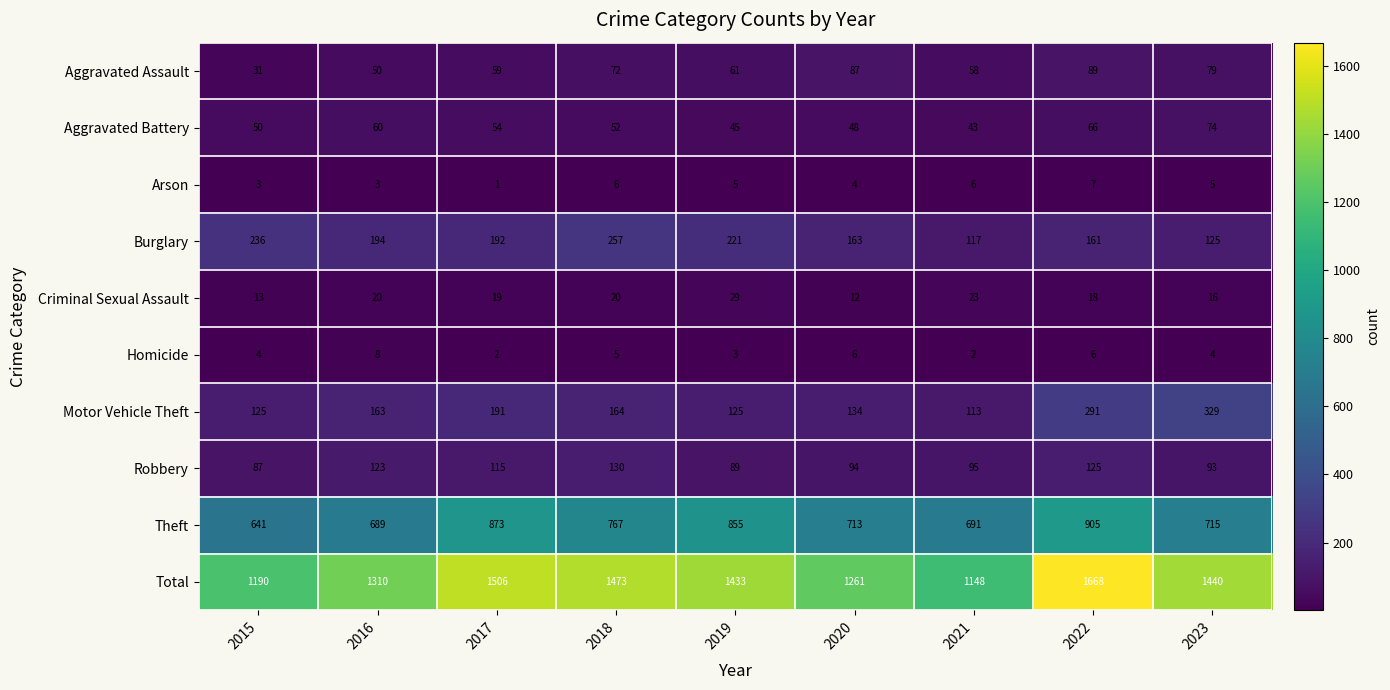

How many data points does each series have?

9